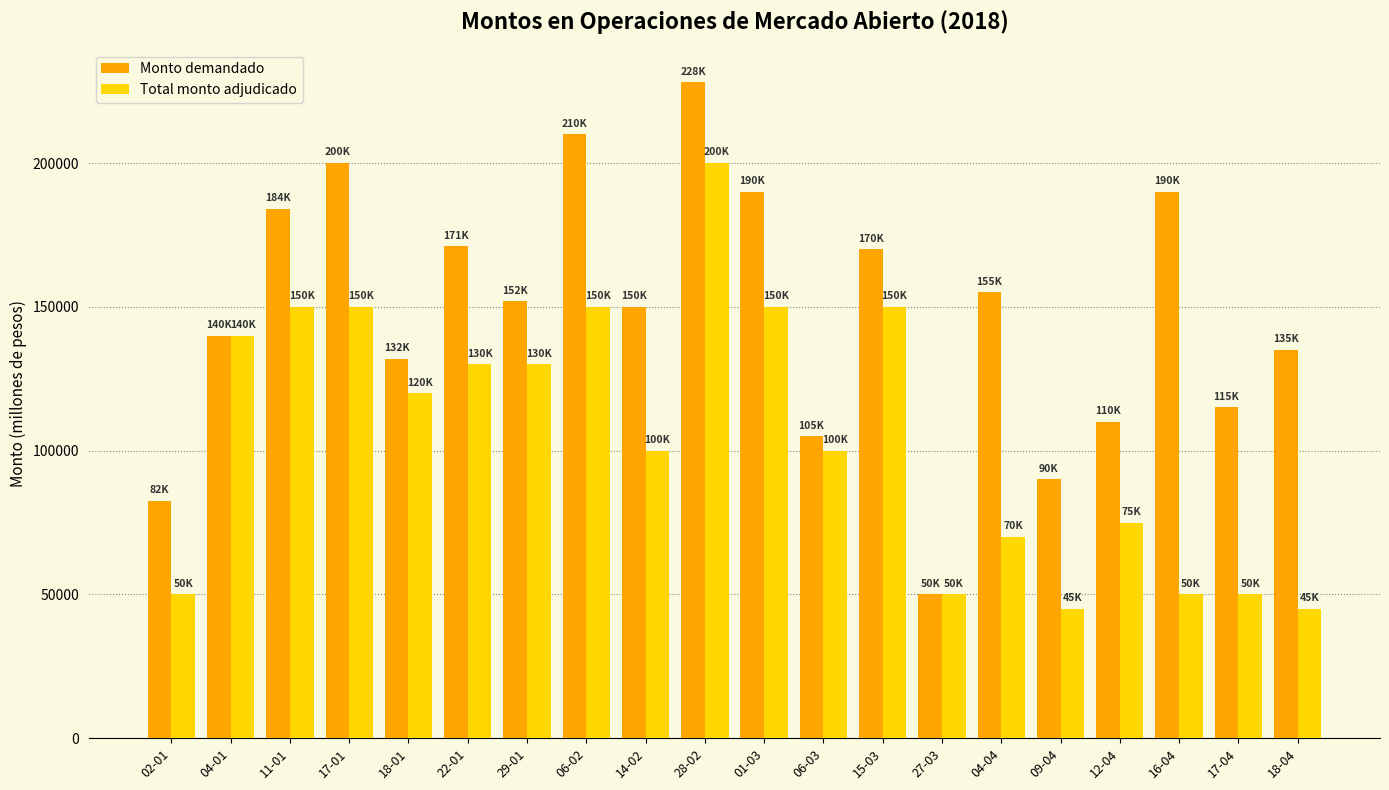

Rank the series by their maximum value, from highest to lowest.

Monto demandado, Total monto adjudicado